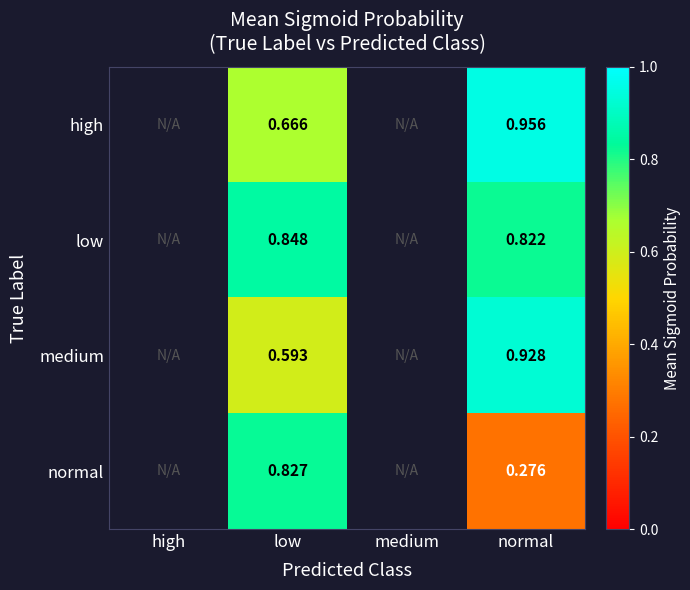

Which series has the largest total across all categories?

low